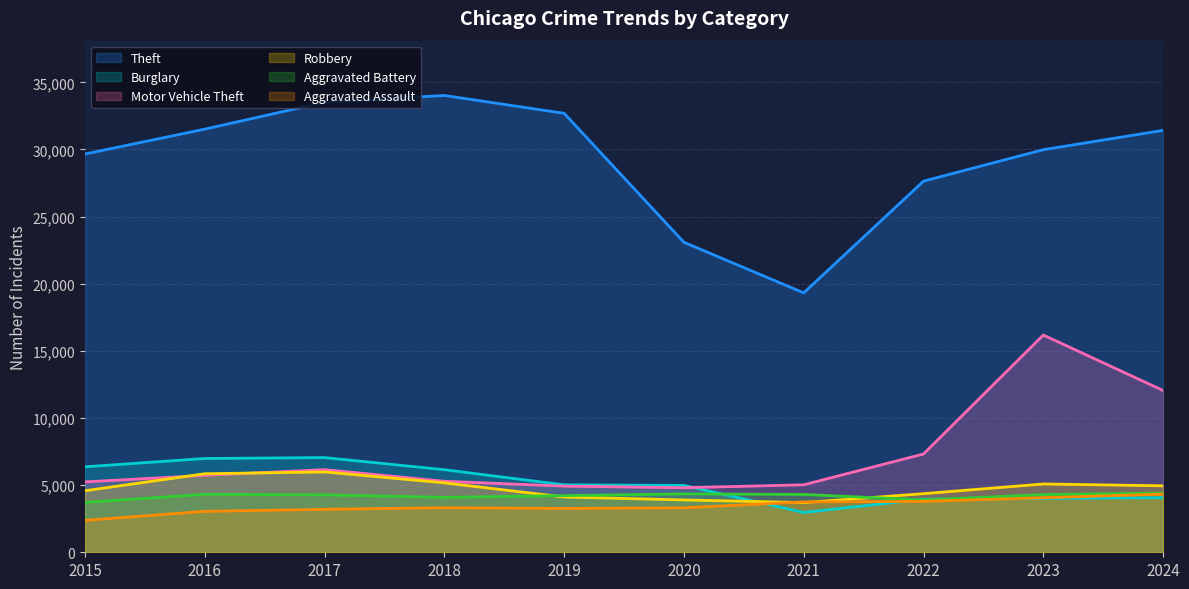

List the series in order of their peak value, highest first.

Theft, Motor Vehicle Theft, Burglary, Robbery, Aggravated Battery, Aggravated Assault